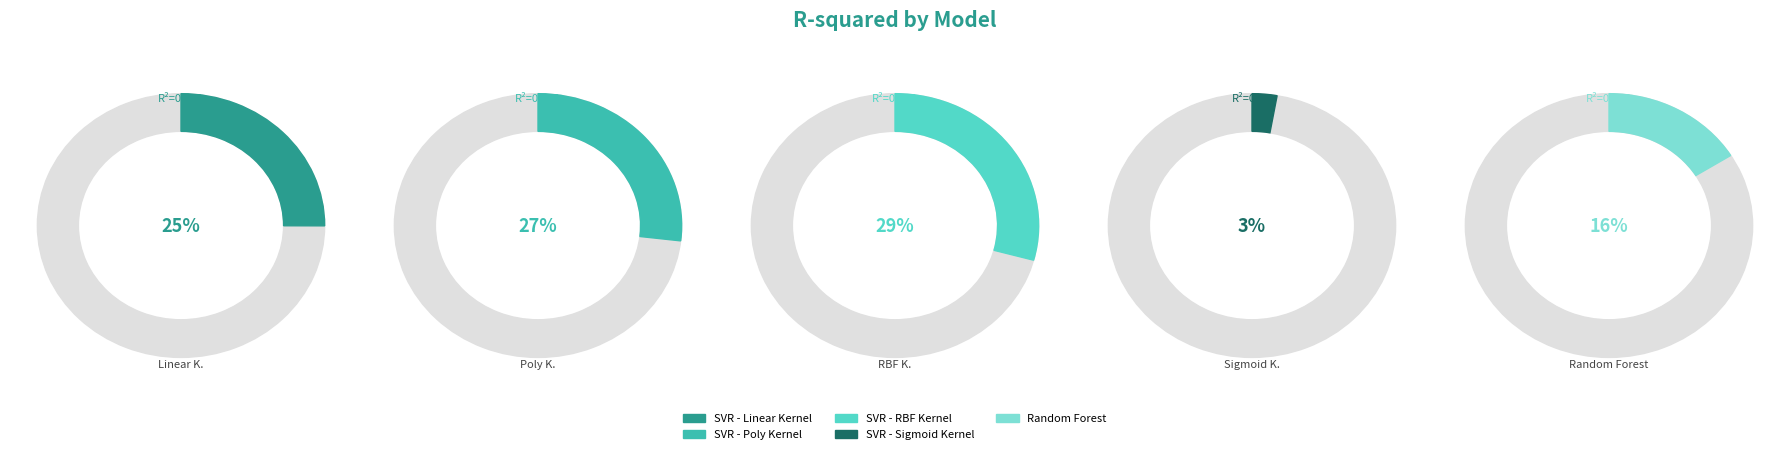

To the nearest percent, what is the average slice percentage?

20%